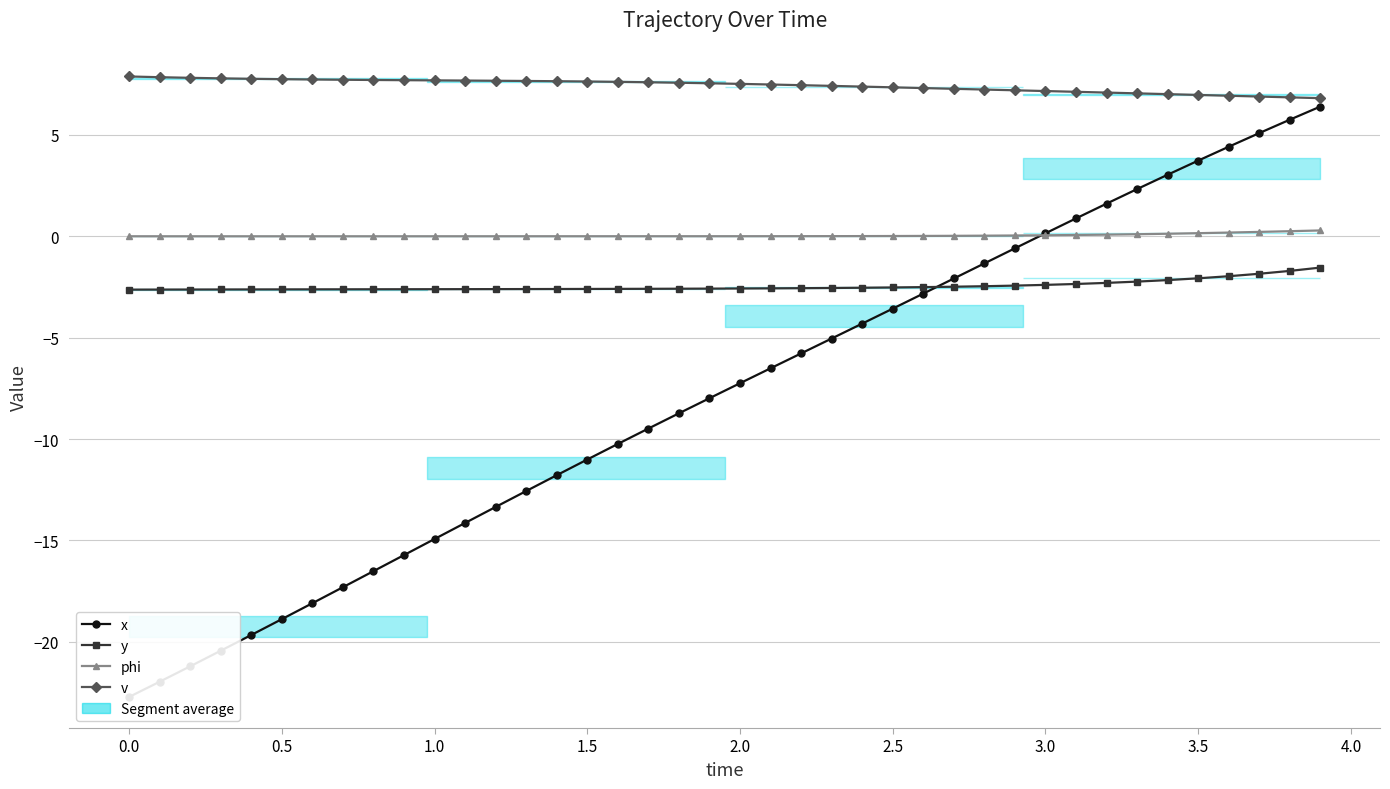

How many lines are shown in the chart?

4